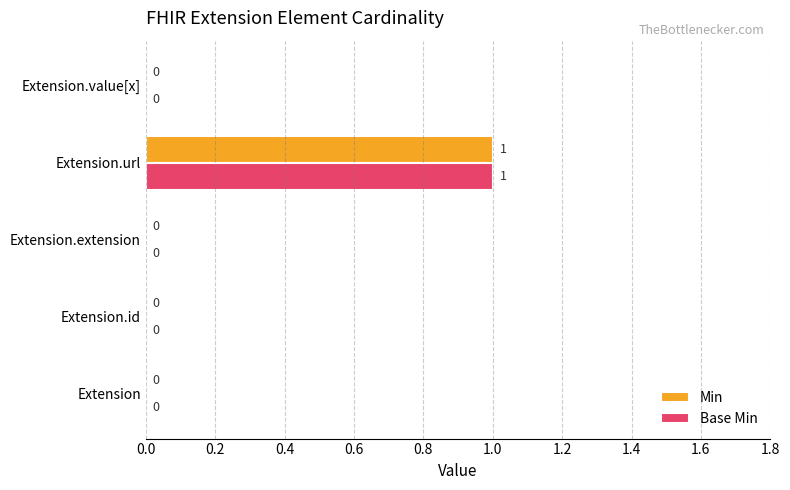

Is it true that Min equals 0 at Extension.id?

True